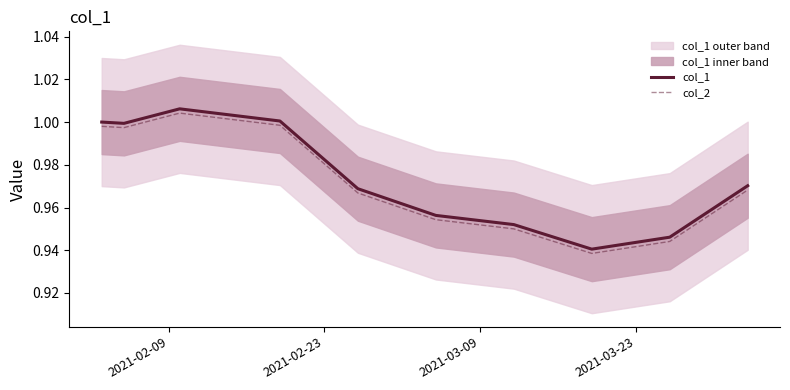

What is the value of the col_1 point at the 10th from the left?

1.0